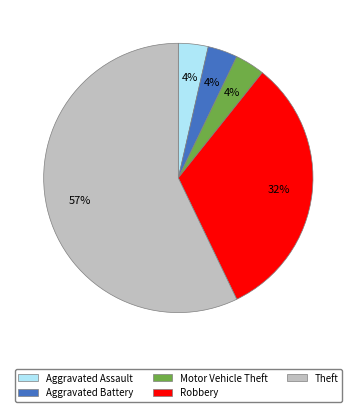

Is it true that Theft is 46% of the pie?

False